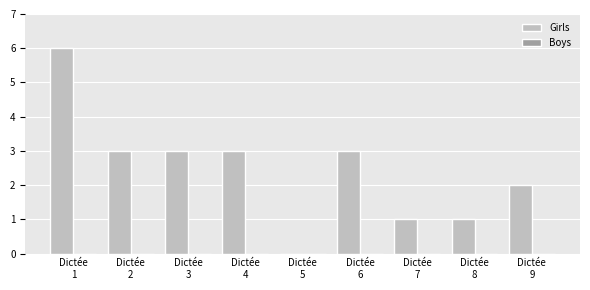

What is the maximum value shown in the chart?

6